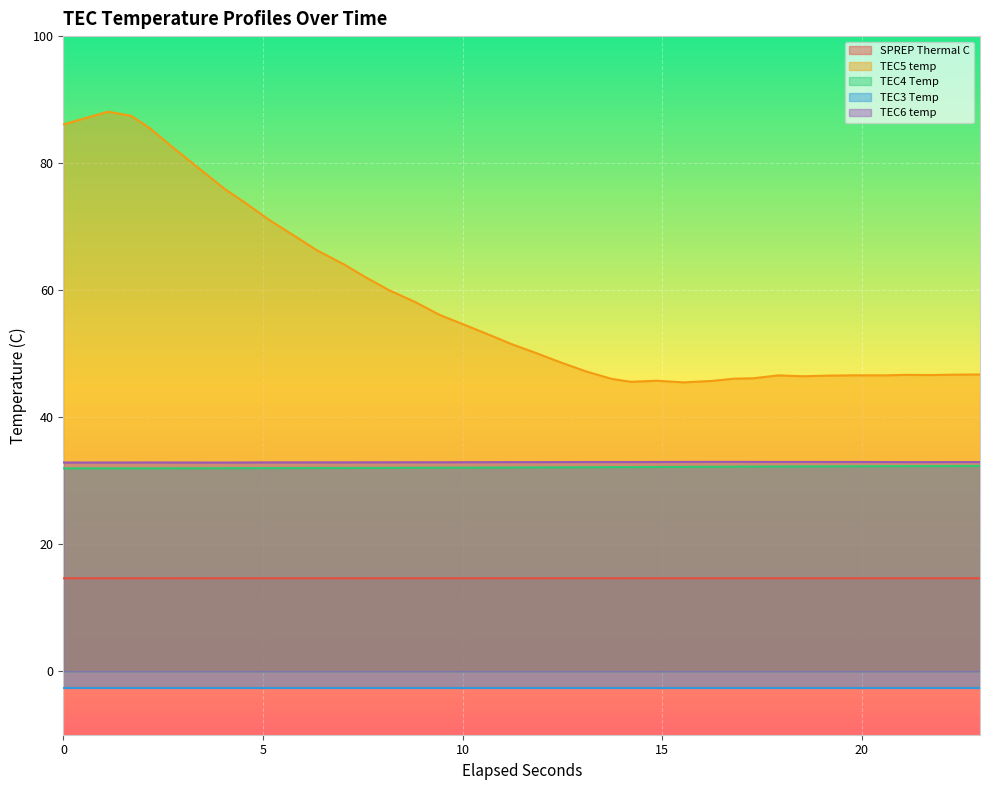

What is the highest value of the TEC4 Temp series?

32.3